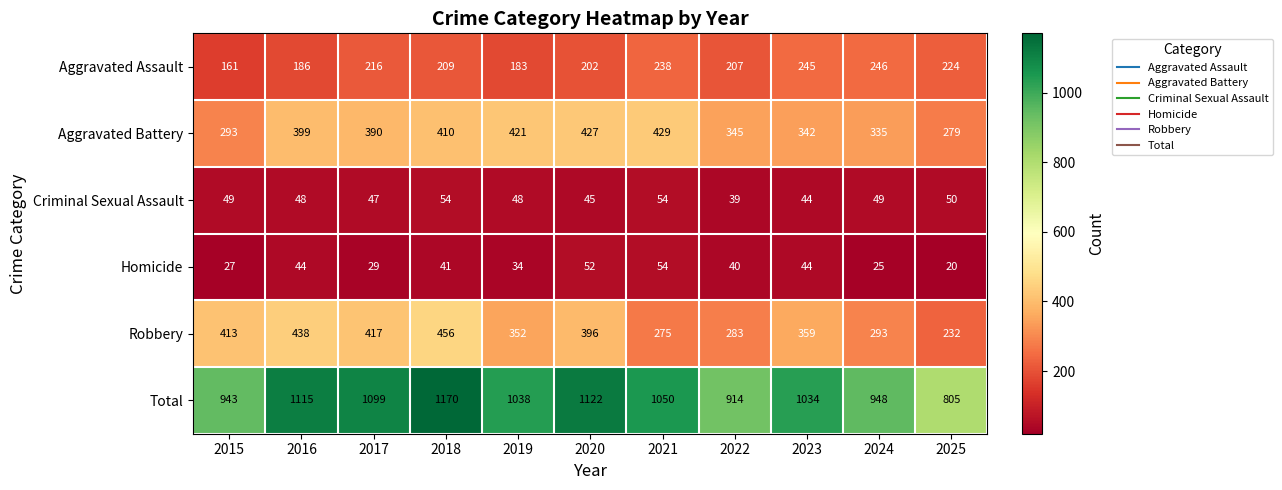

Which series has the largest total across all categories?

Total